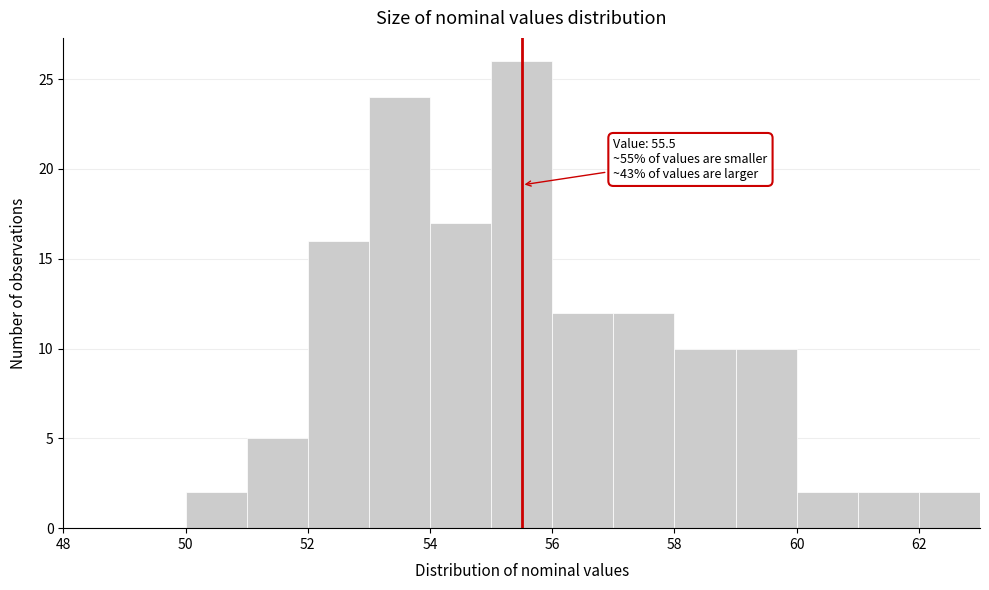

Over which range of the x-axis is the bar tallest?

55 to 56